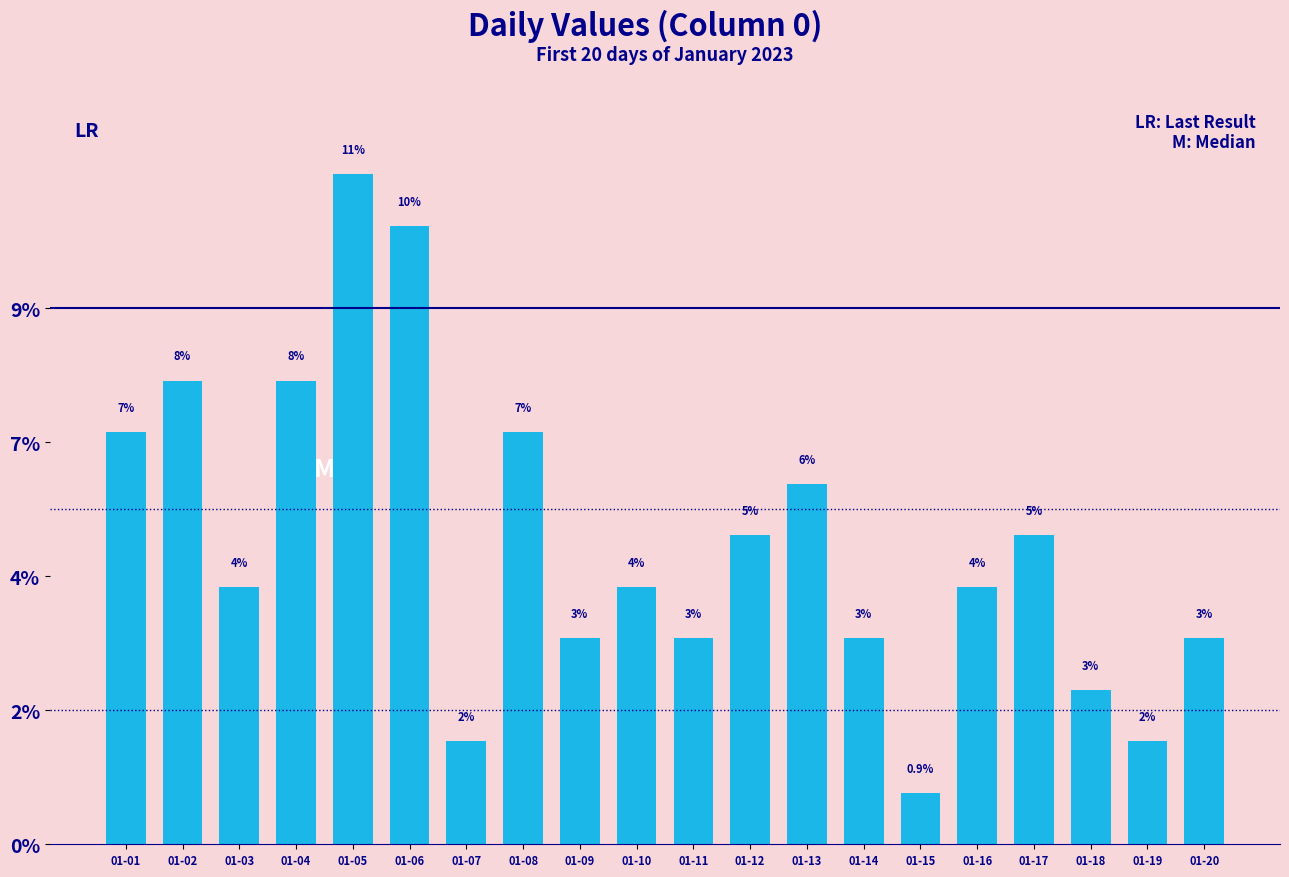

What is the sum of the values at 01-15 and 01-14?

4.3